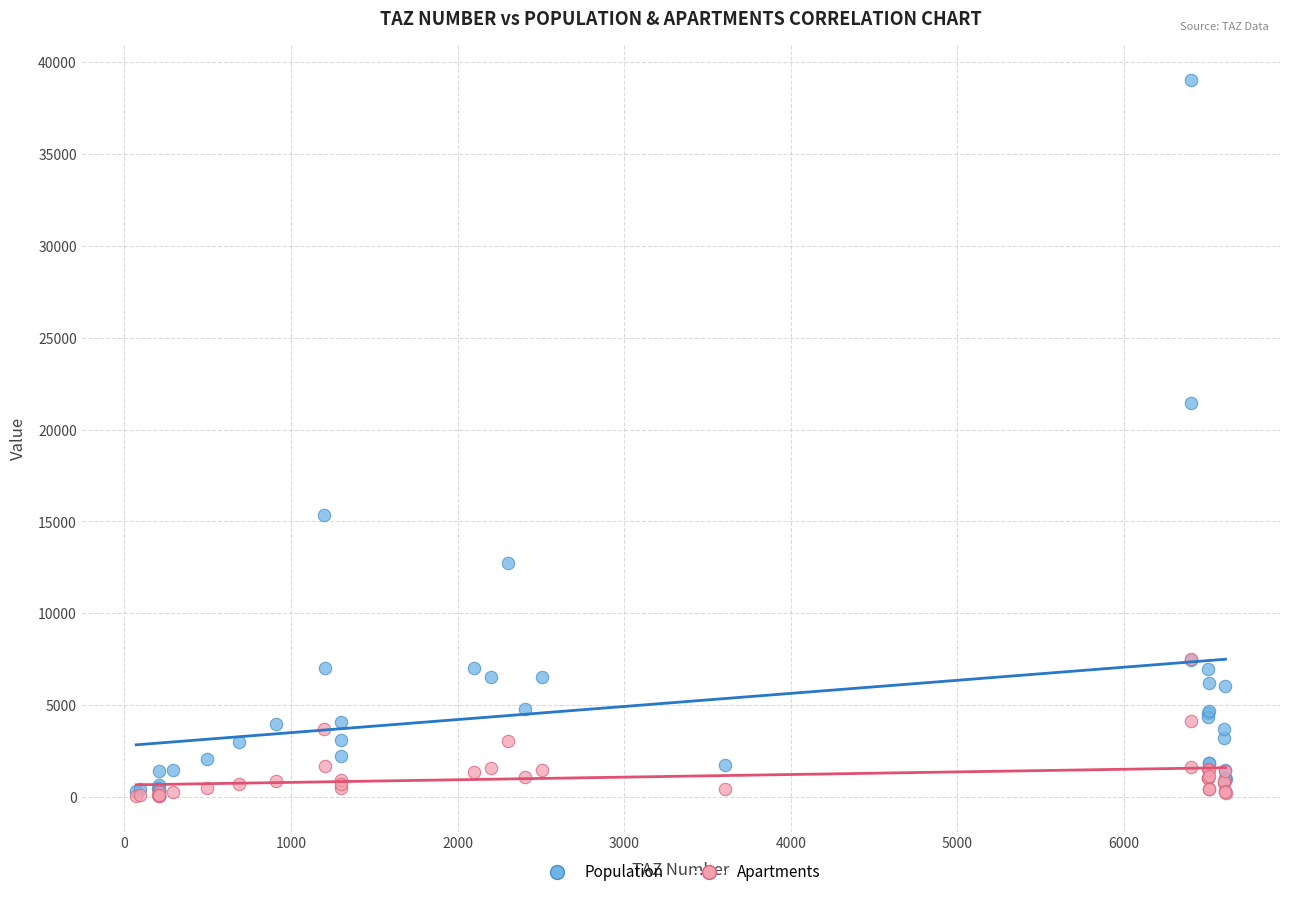

In the Population series, what Y value is closest to 19692?

21444.4